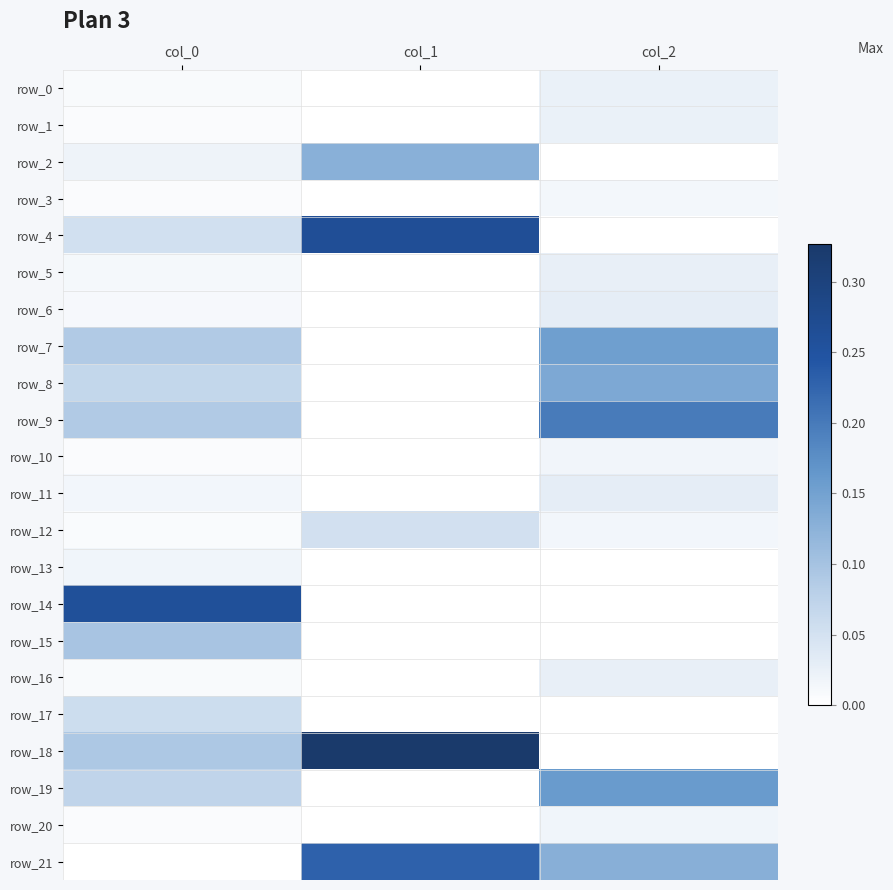

Which series has the largest total across all categories?

row_18